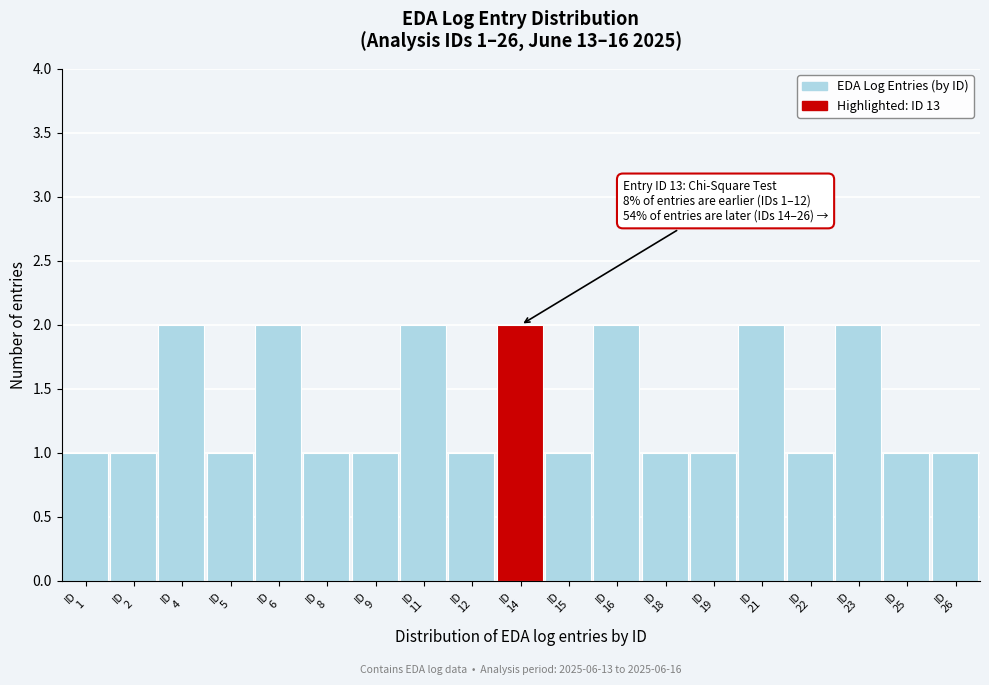

Reading left to right, what are all the values shown in this chart?

1	1	2	1	2	1	1	2	1	2	1	2	1	1	2	1	2	1	1